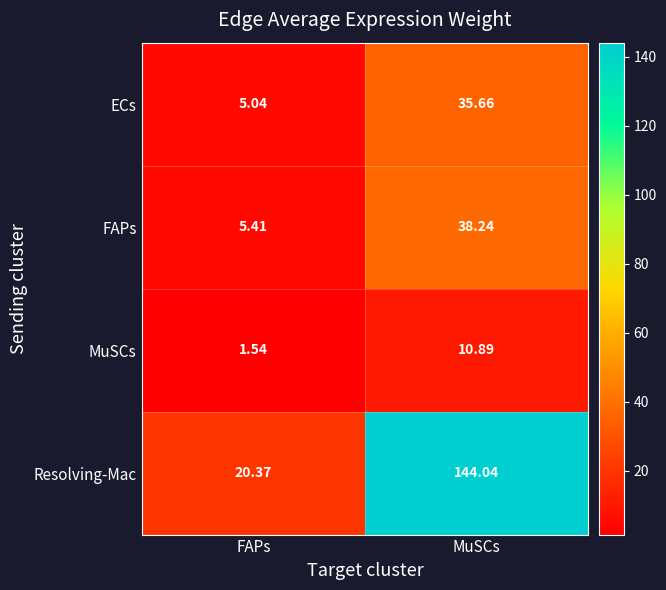

Count the number of categories in the chart.

2